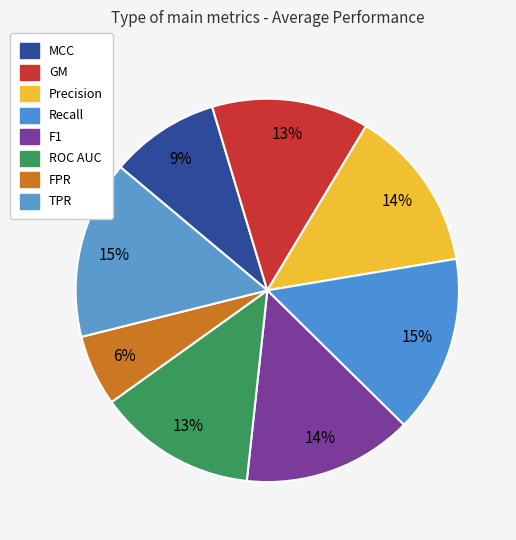

Count the number of slices in the pie.

8